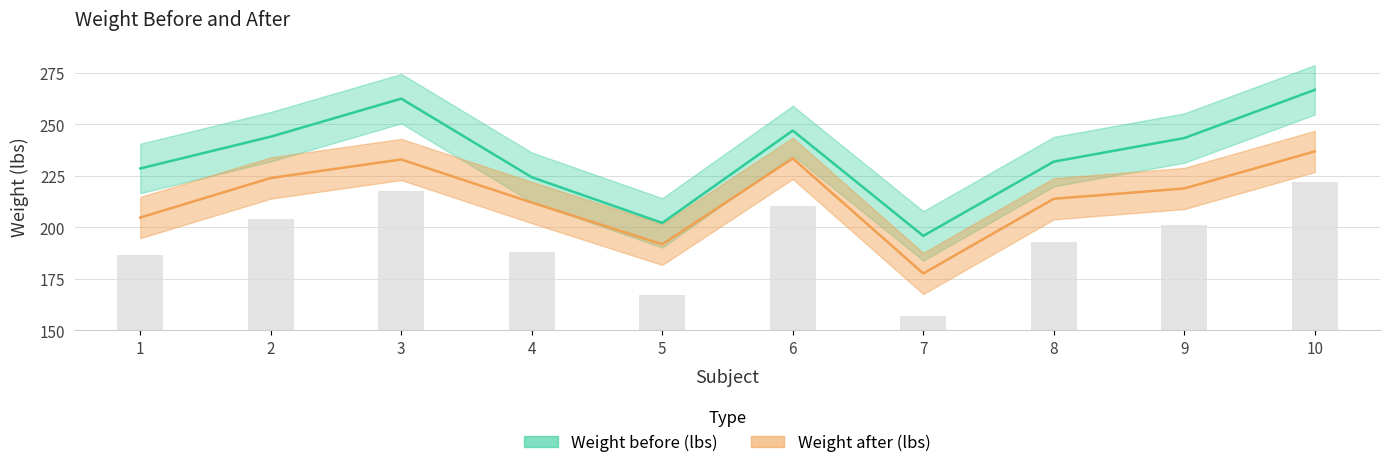

Is it true that Weight before (lbs) equals 247.0 at 6?

True